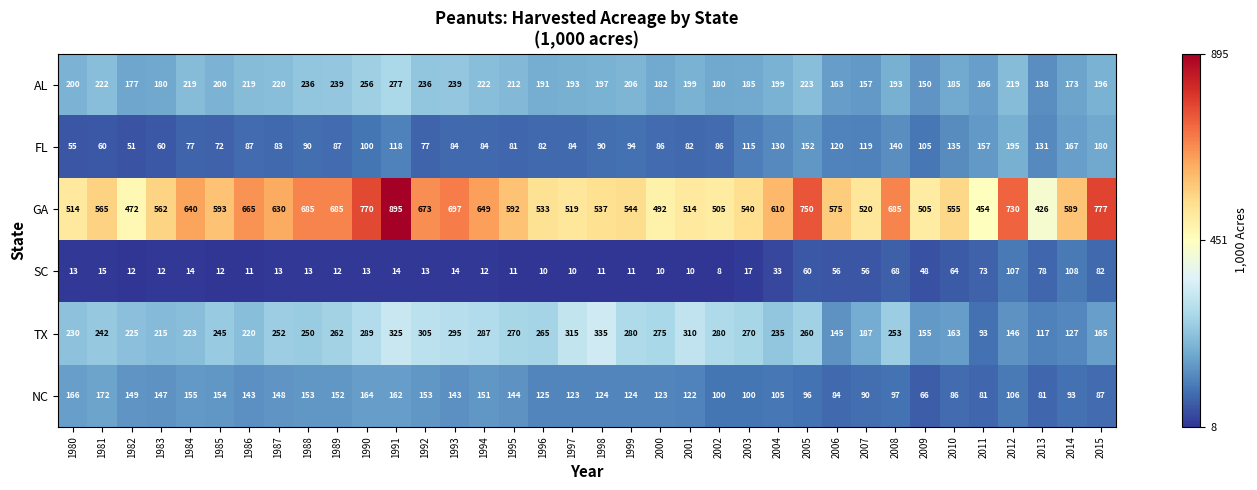

What is the sum of all FL values?

3716